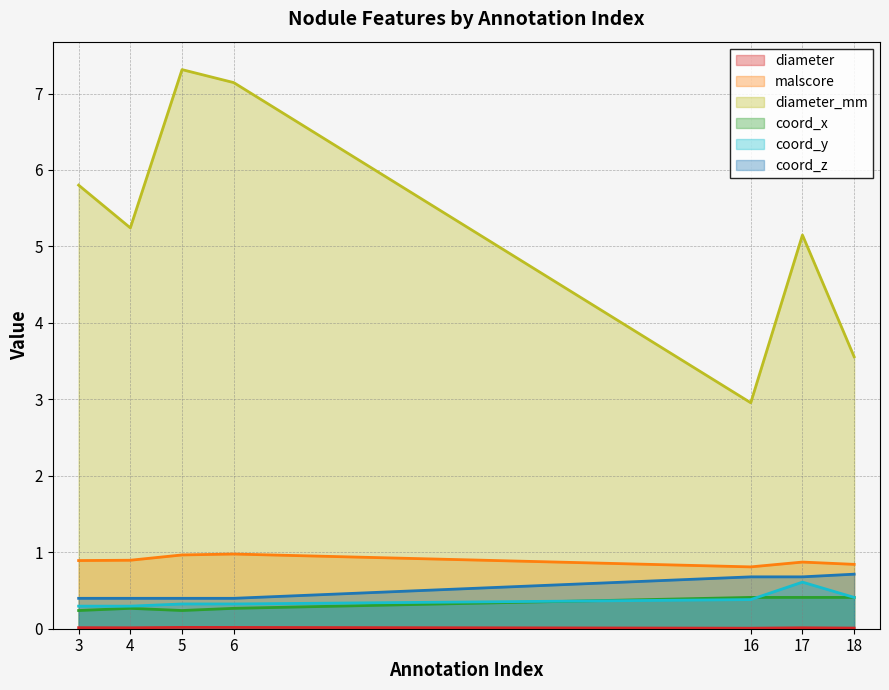

Rank the categories by malscore value from lowest to highest.

16, 18, 17, 3, 4, 5, 6